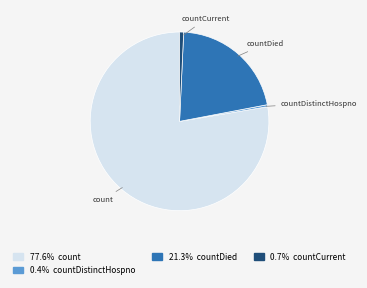

Which category has the biggest portion of the pie?

count